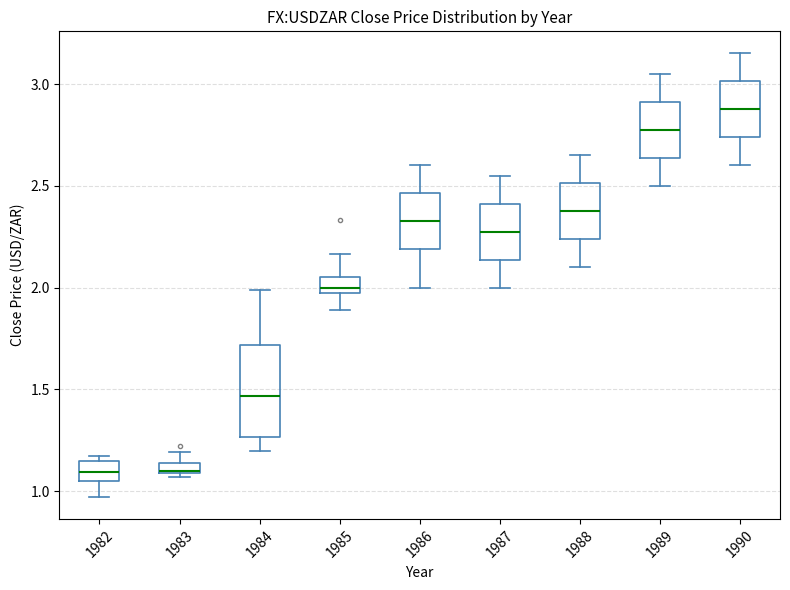

Where is the lower edge of the box at x = 1982 on the y-axis? The values are not printed on the chart, so give them approximately, as read against the axis.

1.05